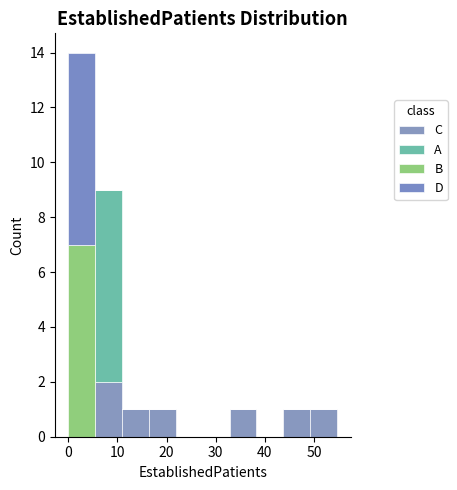

What is the total height of the stacked bar covering 5 to 11 on the x-axis? Neither the bar edges nor the heights are printed on the chart, so give them approximately, as read against the axes.

9